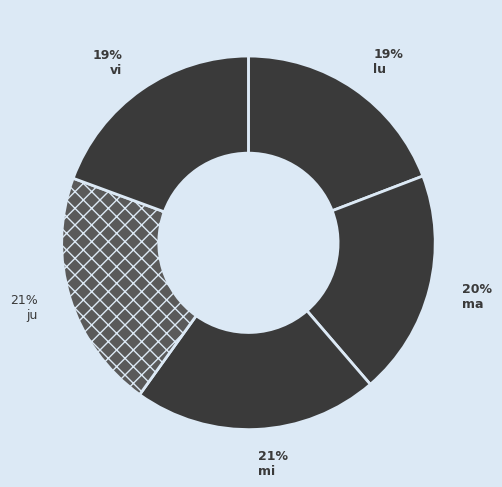

Combined, what portion of the pie is vi and ju?

40.1%